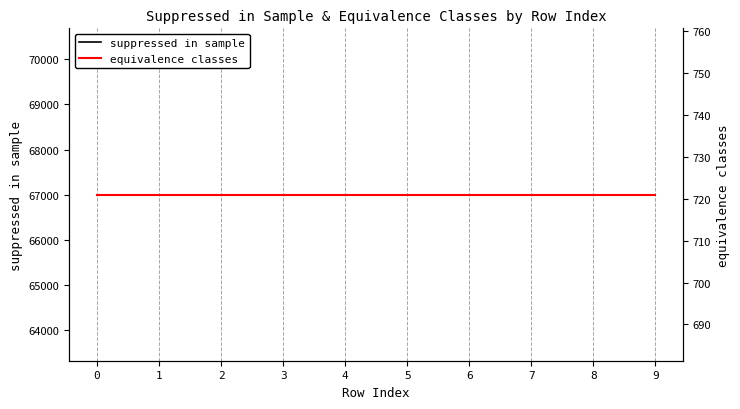

Read the equivalence classes value at 3.

721